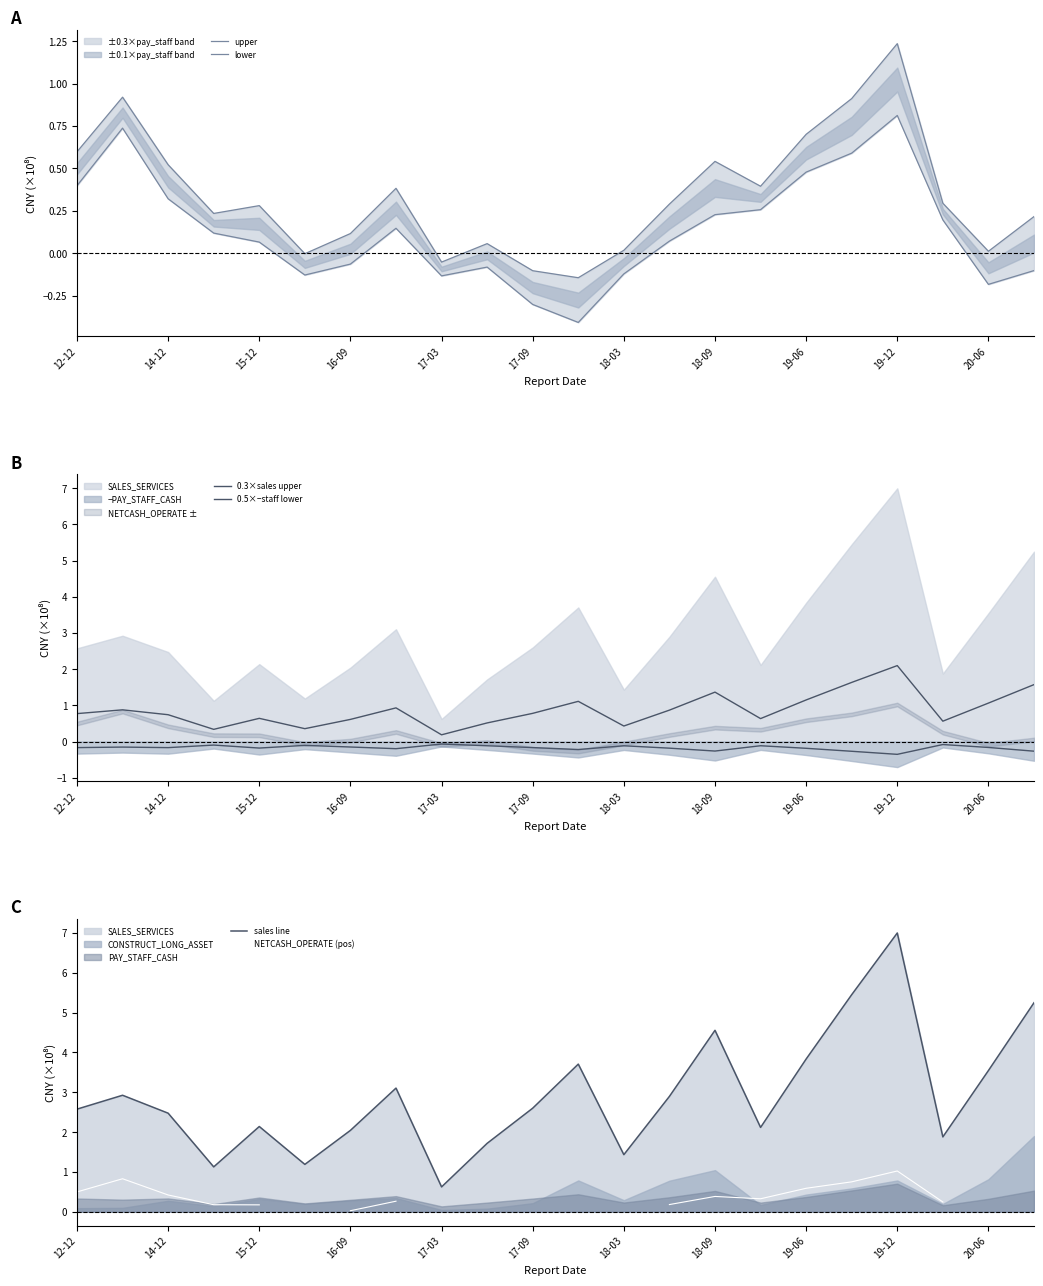

The value of NETCASH_OPERATE (pos) at 12-12 is 0.5. True or false?

True